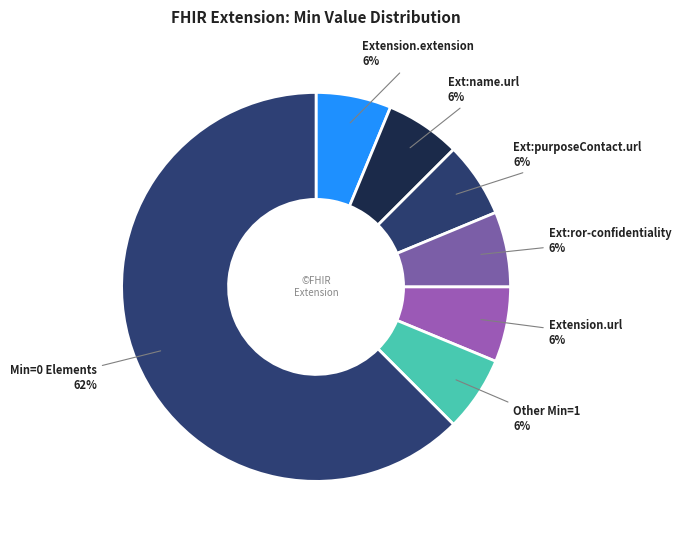

Count the number of slices in the pie.

7